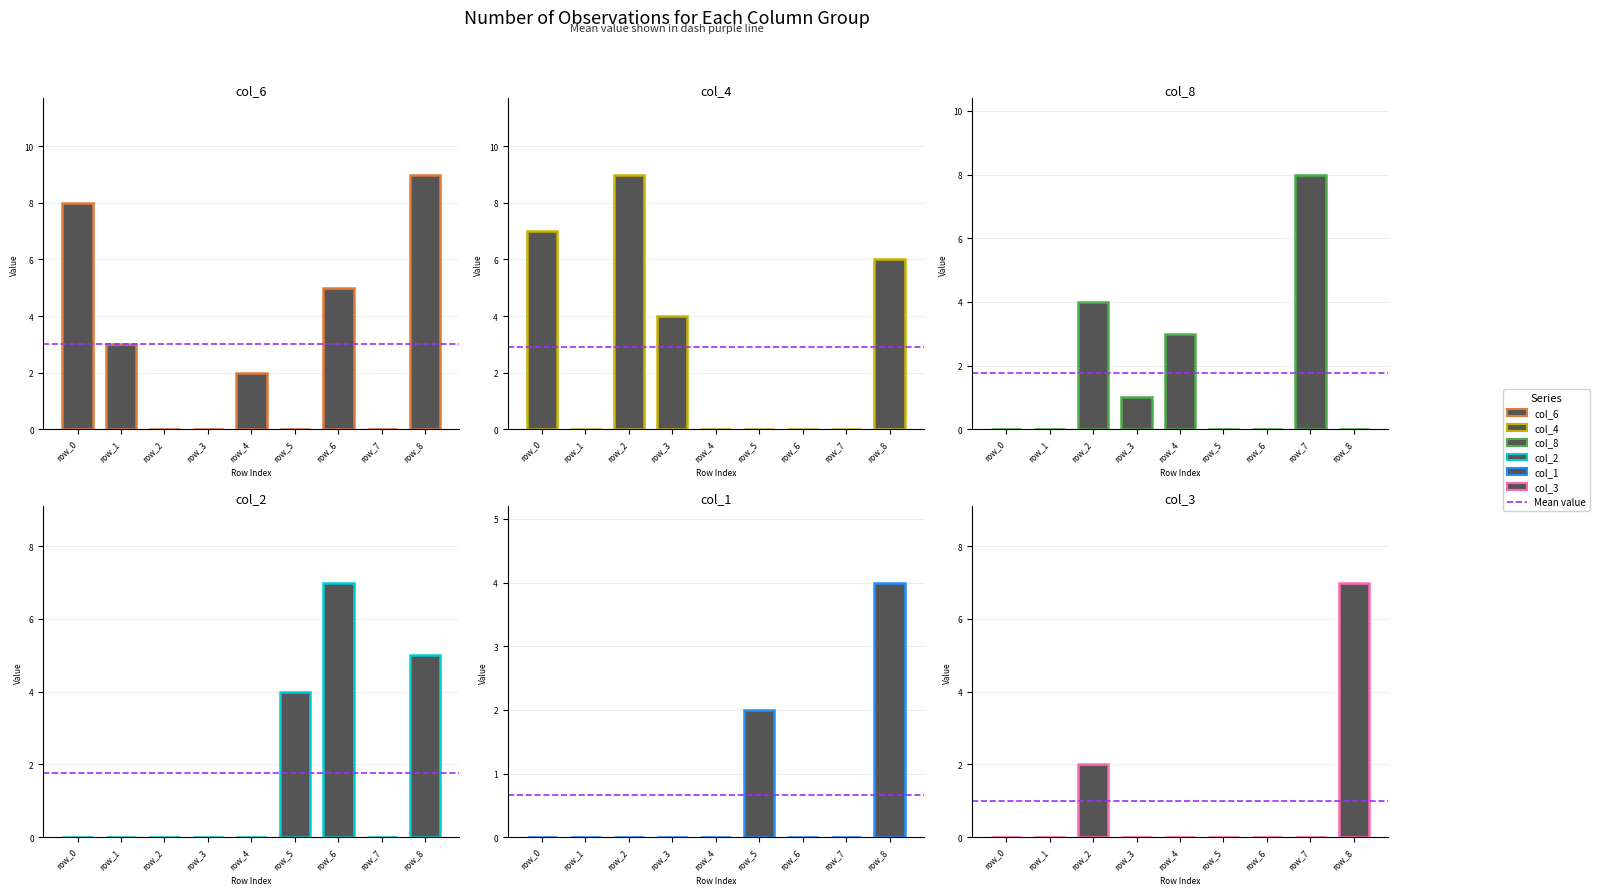

At which category is the sum across all series the highest?

row_8